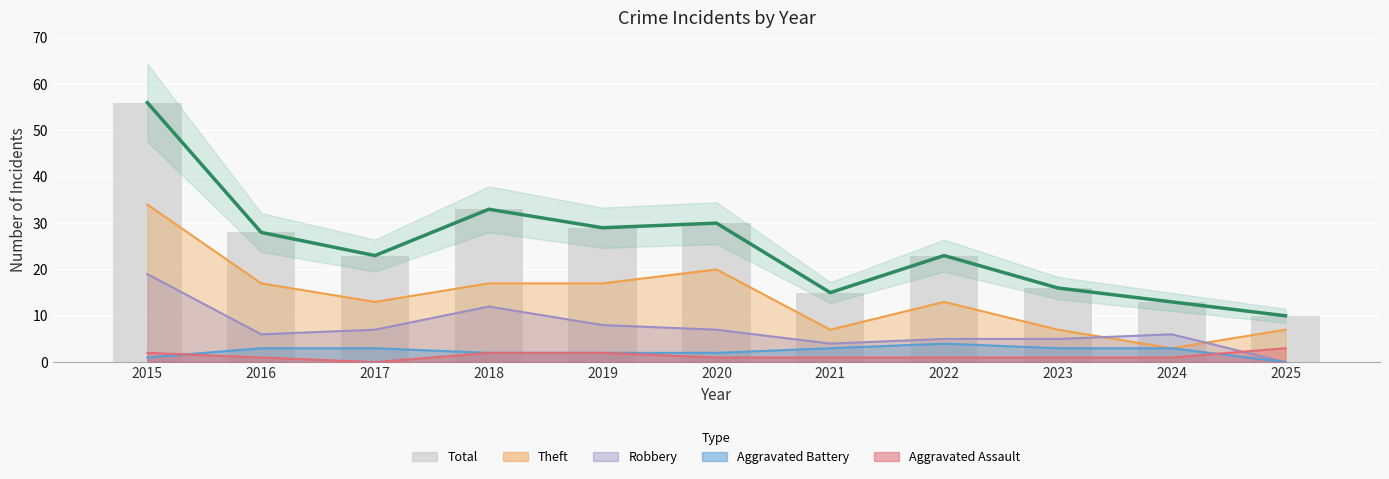

What is the total value across all series at 2019?

58